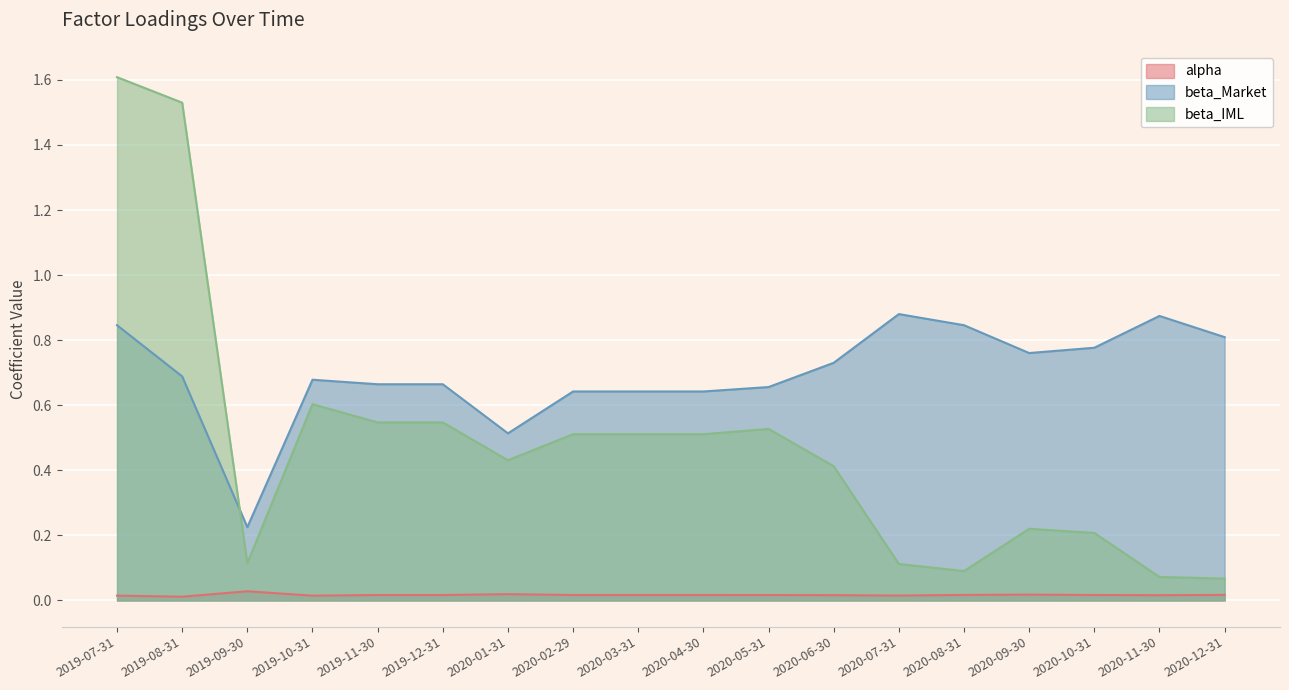

Reading left to right, what are all the values shown in this chart?

alpha: 2019-07-31=0.0	2019-08-31=0.0	2019-09-30=0.0	2019-10-31=0.0	2019-11-30=0.0	2019-12-31=0.0	2020-01-31=0.0	2020-02-29=0.0	2020-03-31=0.0	2020-04-30=0.0	2020-05-31=0.0	2020-06-30=0.0	2020-07-31=0.0	2020-08-31=0.0	2020-09-30=0.0	2020-10-31=0.0	2020-11-30=0.0	2020-12-31=0.0
beta_Market: 2019-07-31=0.8	2019-08-31=0.7	2019-09-30=0.2	2019-10-31=0.7	2019-11-30=0.7	2019-12-31=0.7	2020-01-31=0.5	2020-02-29=0.6	2020-03-31=0.6	2020-04-30=0.6	2020-05-31=0.7	2020-06-30=0.7	2020-07-31=0.9	2020-08-31=0.8	2020-09-30=0.8	2020-10-31=0.8	2020-11-30=0.9	2020-12-31=0.8
beta_IML: 2019-07-31=1.6	2019-08-31=1.5	2019-09-30=0.1	2019-10-31=0.6	2019-11-30=0.5	2019-12-31=0.5	2020-01-31=0.4	2020-02-29=0.5	2020-03-31=0.5	2020-04-30=0.5	2020-05-31=0.5	2020-06-30=0.4	2020-07-31=0.1	2020-08-31=0.1	2020-09-30=0.2	2020-10-31=0.2	2020-11-30=0.1	2020-12-31=0.1